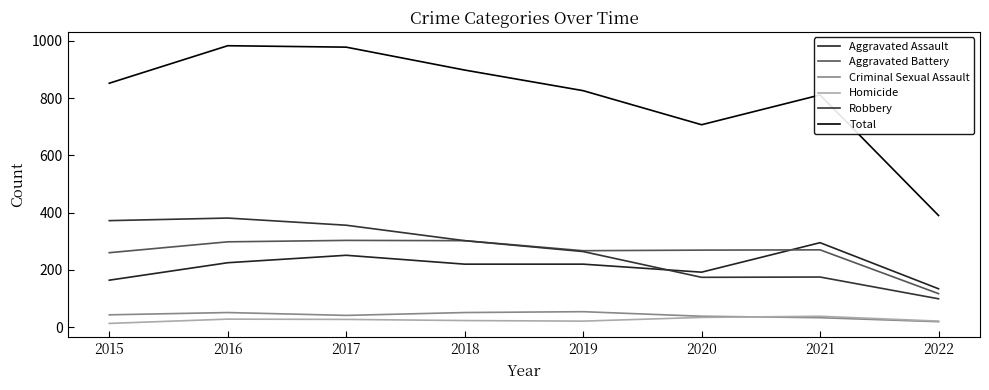

Is this an area chart (filled region under the line)?

No